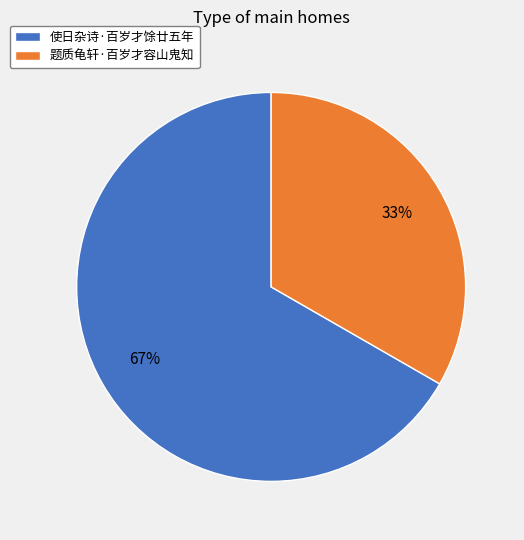

To the nearest percent, what percentage of the pie is 使日杂诗·百岁才馀廿五年?

67%